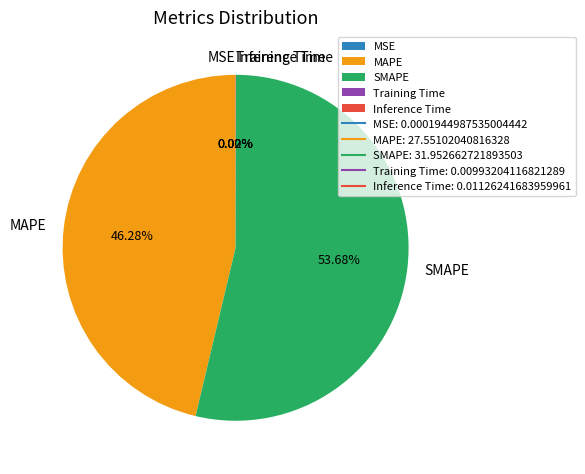

Do MAPE and SMAPE together represent more than half of the pie?

Yes